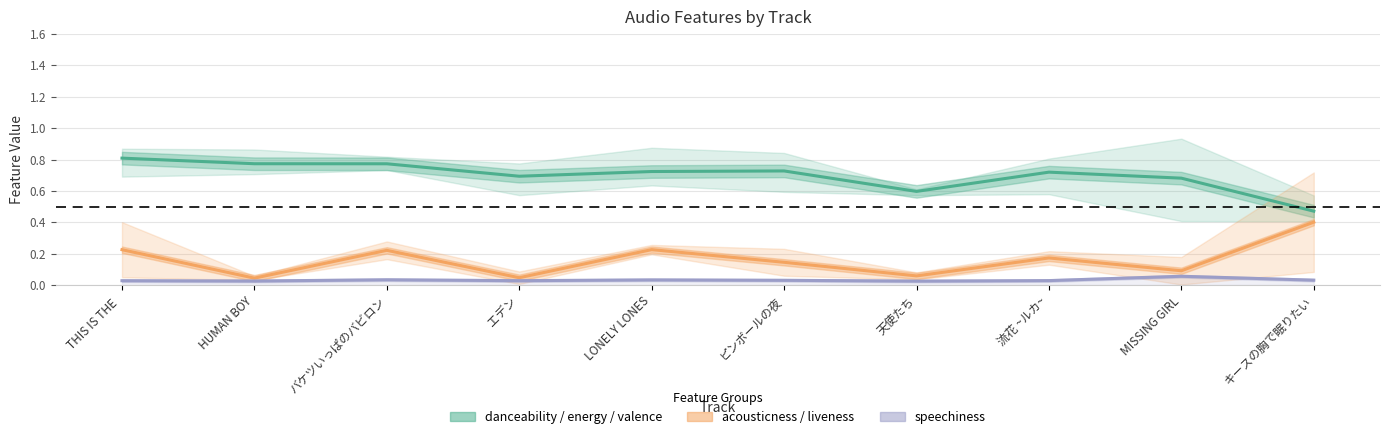

The value of acousticness / liveness at 天使たち is 0.0. True or false?

False